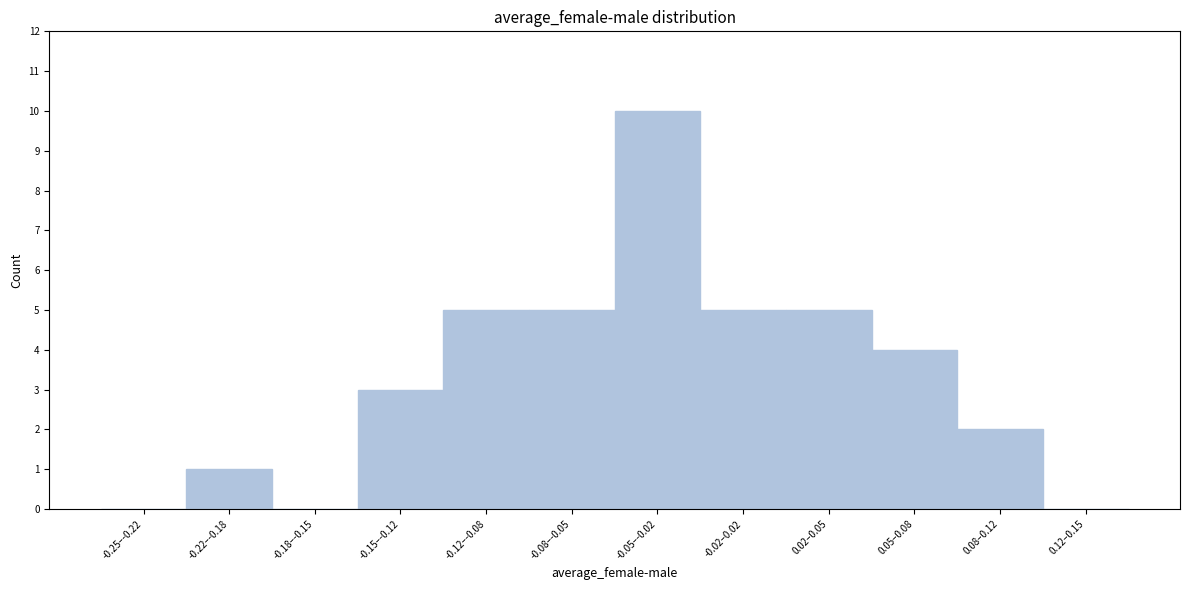

Reading right to left, what are all the values shown in this chart?

0.12–0.15=0	0.08–0.12=2	0.05–0.08=4	0.02–0.05=5	-0.02–0.02=5	-0.05–-0.02=10	-0.08–-0.05=5	-0.12–-0.08=5	-0.15–-0.12=3	-0.18–-0.15=0	-0.22–-0.18=1	-0.25–-0.22=0